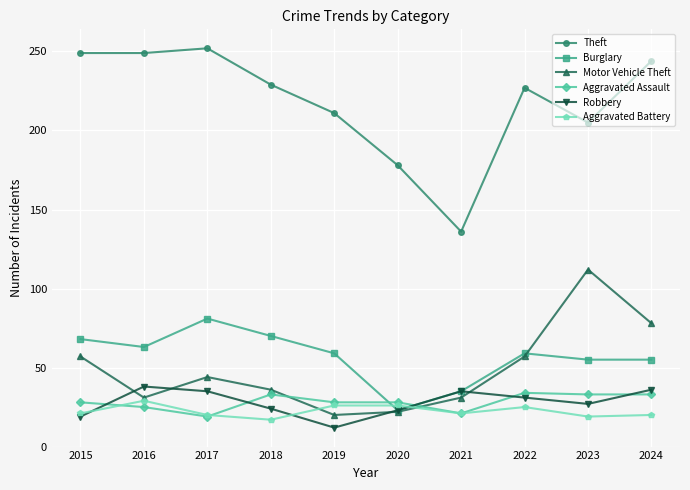

What are all the series names shown in the legend?

Theft, Burglary, Motor Vehicle Theft, Aggravated Assault, Robbery, Aggravated Battery